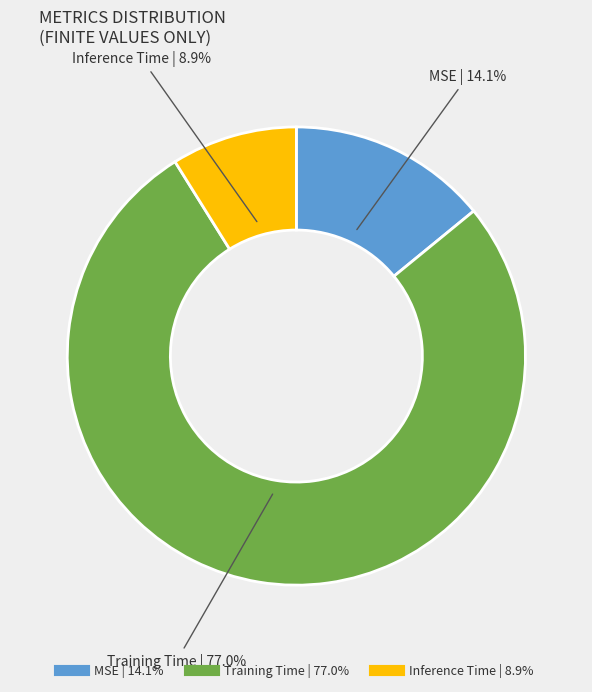

How many slices are in this pie chart?

3